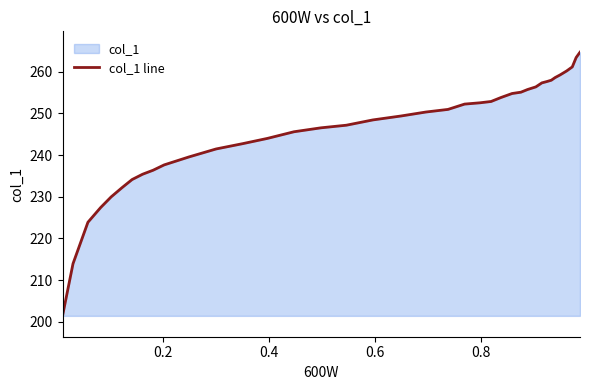

What is the value of the 6th point from the left?

232.2